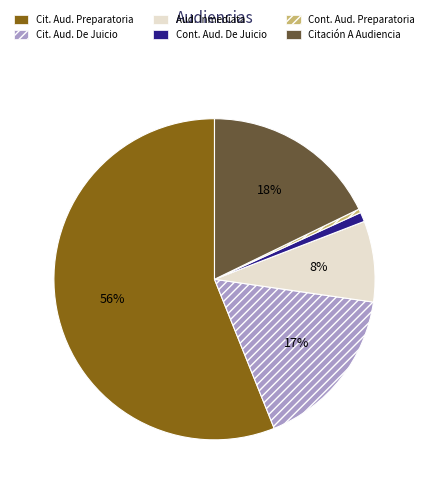

What is the majority slice?

Cit. Aud. Preparatoria